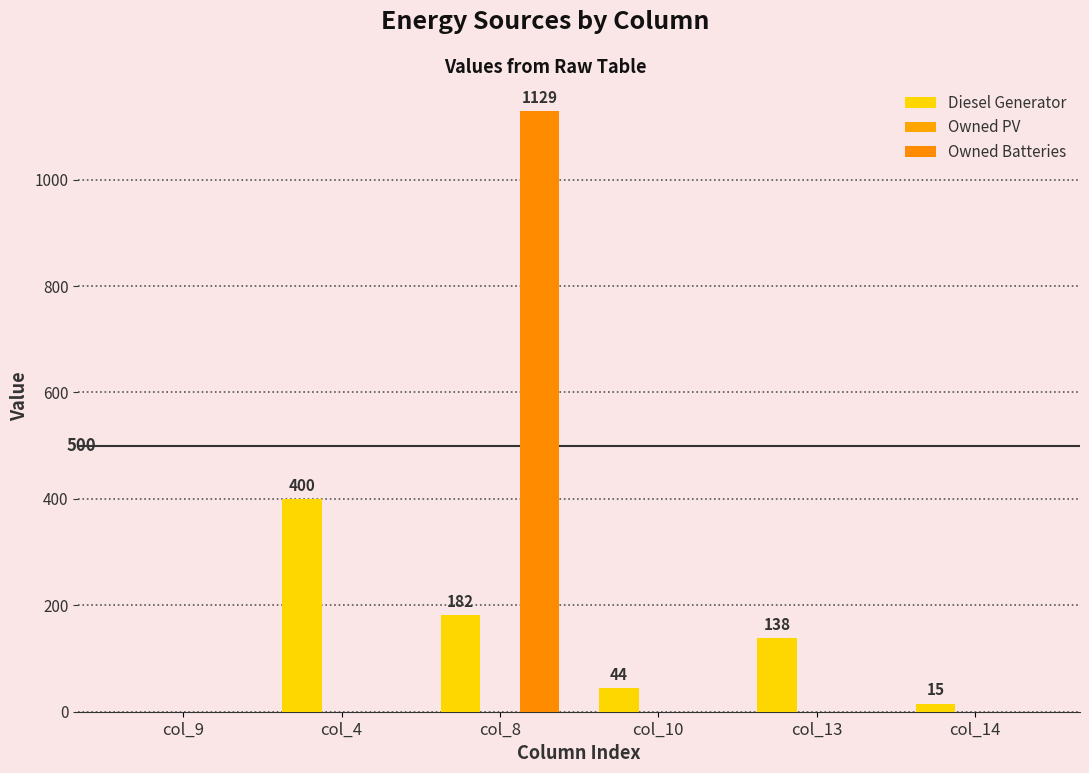

List the series in order of their overall mean, lowest first.

Owned PV, Diesel Generator, Owned Batteries